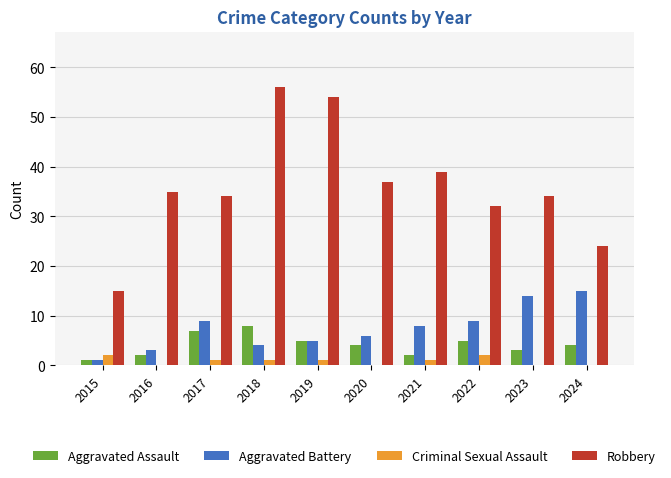

What are all the series names shown in the legend?

Aggravated Assault, Aggravated Battery, Criminal Sexual Assault, Robbery